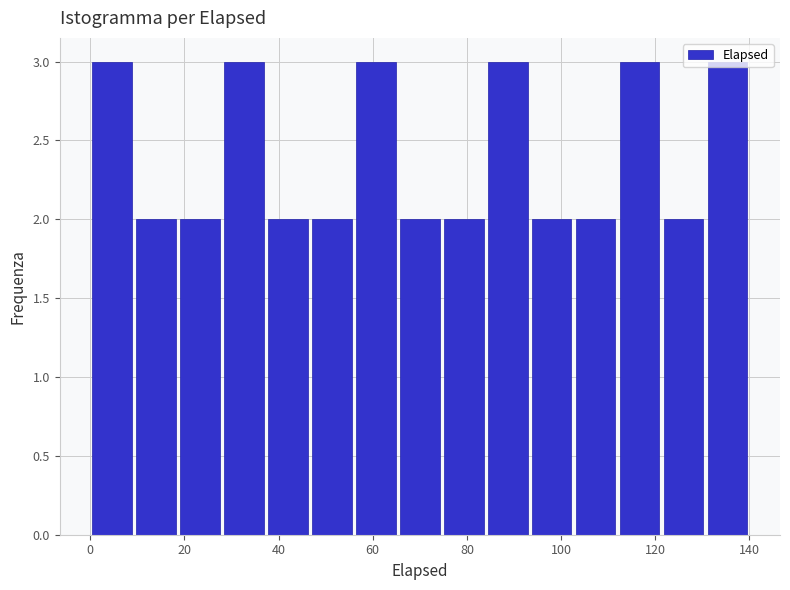

What is the height of the bar covering 74 to 84 on the x-axis? Neither the bar edges nor the heights are printed on the chart, so give them approximately, as read against the axes.

2